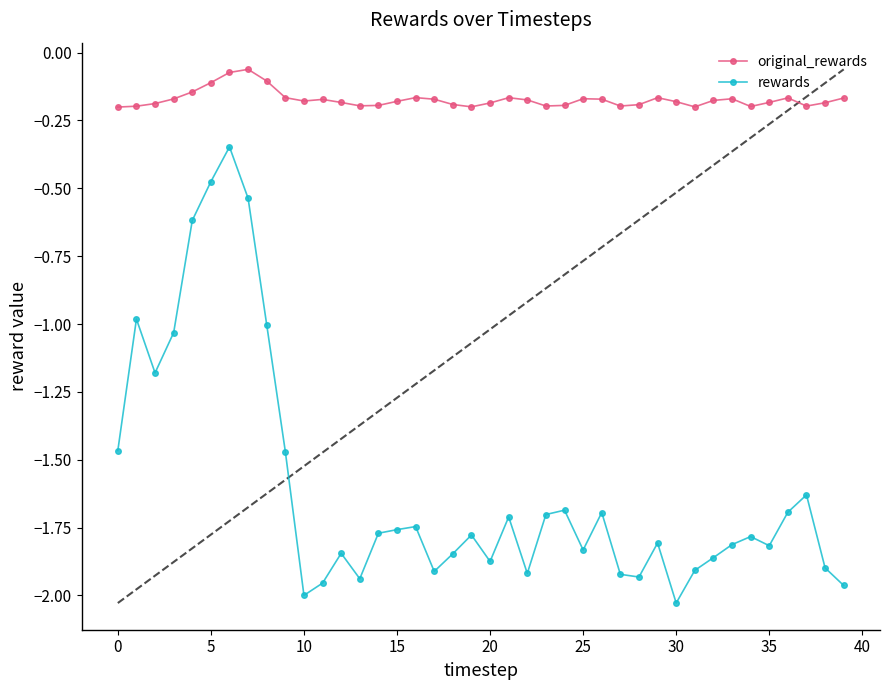

Which series has the widest spread of values?

rewards